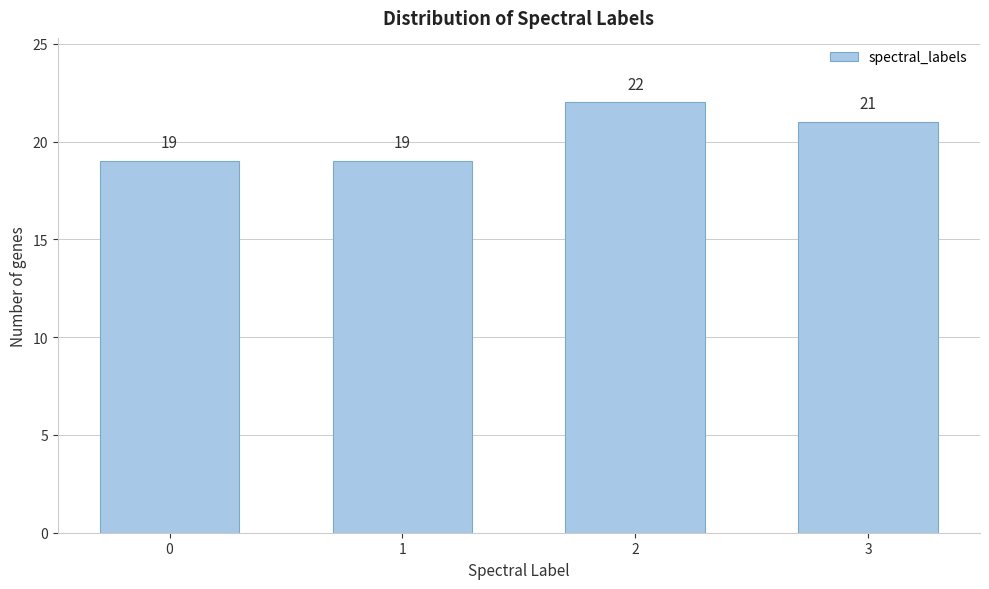

Reading left to right, extract all data points from this chart.

19	19	22	21